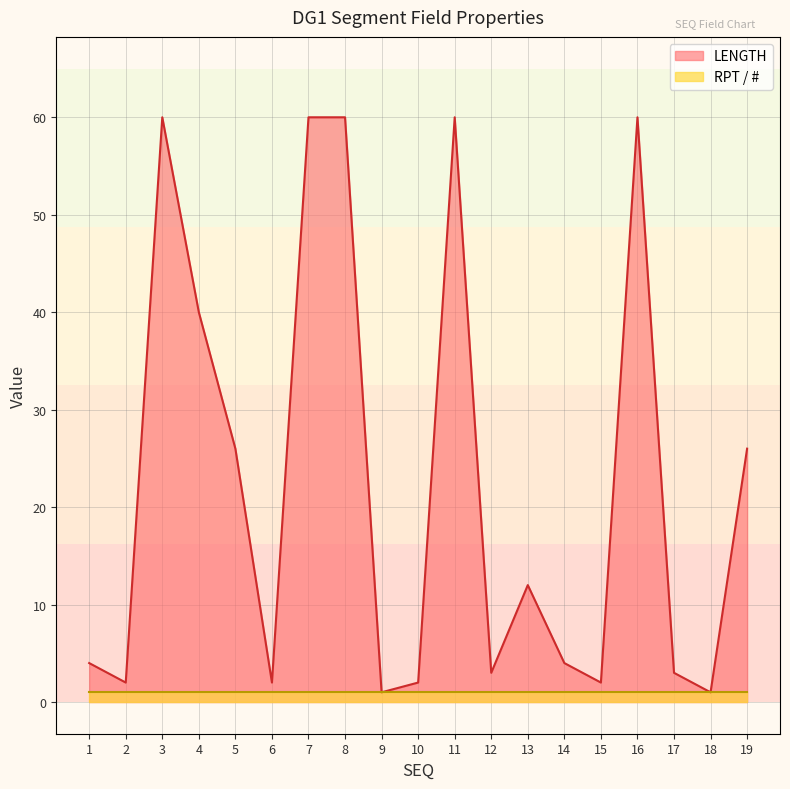

Rank the categories by value from highest to lowest.

3, 7, 8, 11, 16, 4, 5, 19, 13, 1, 14, 12, 17, 2, 6, 10, 15, 9, 18